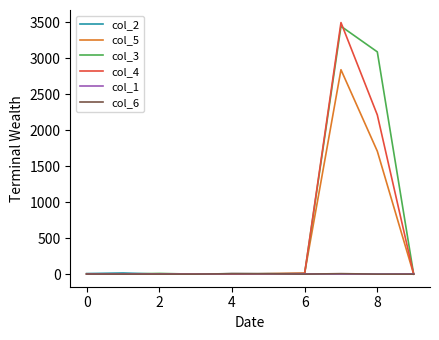

What is the difference between the maximum and second lowest values in the col_2 series?

16